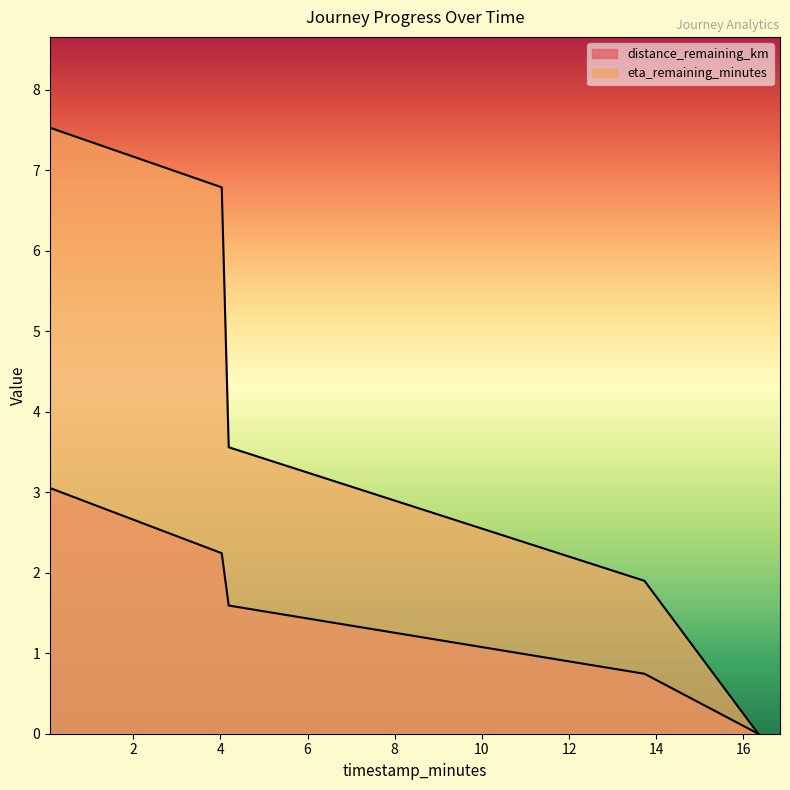

Between 0.09 and 16.34, which series saw the biggest shift?

eta_remaining_minutes